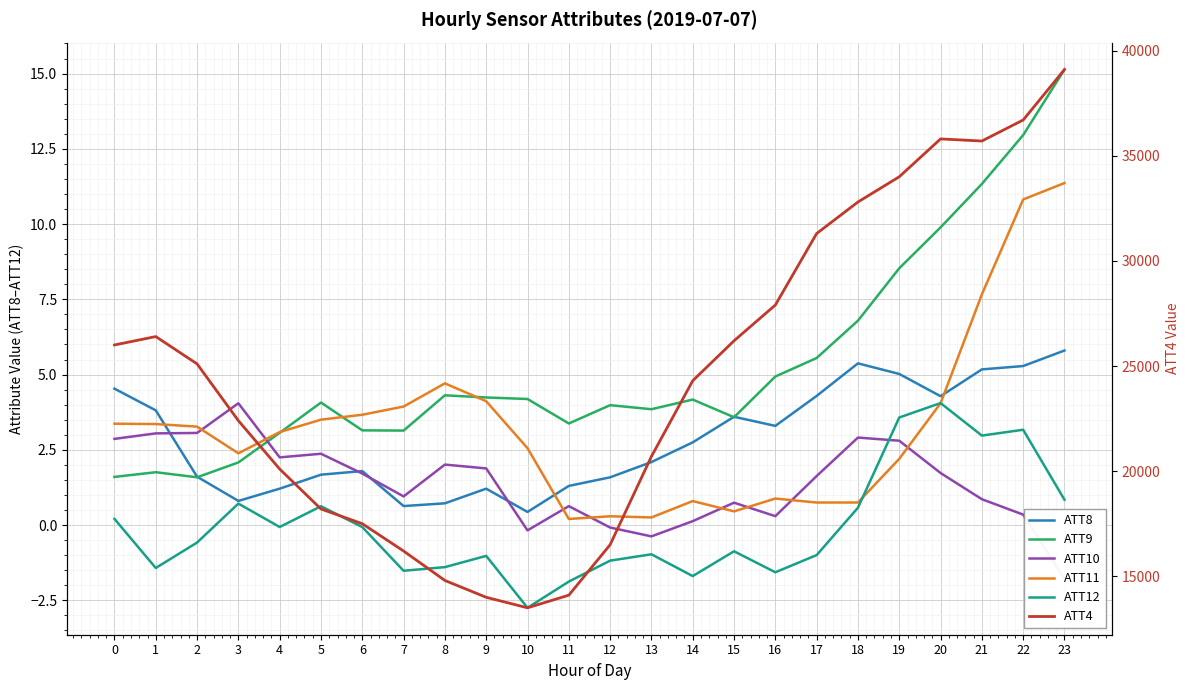

How many values in the ATT11 series are below 3?

11